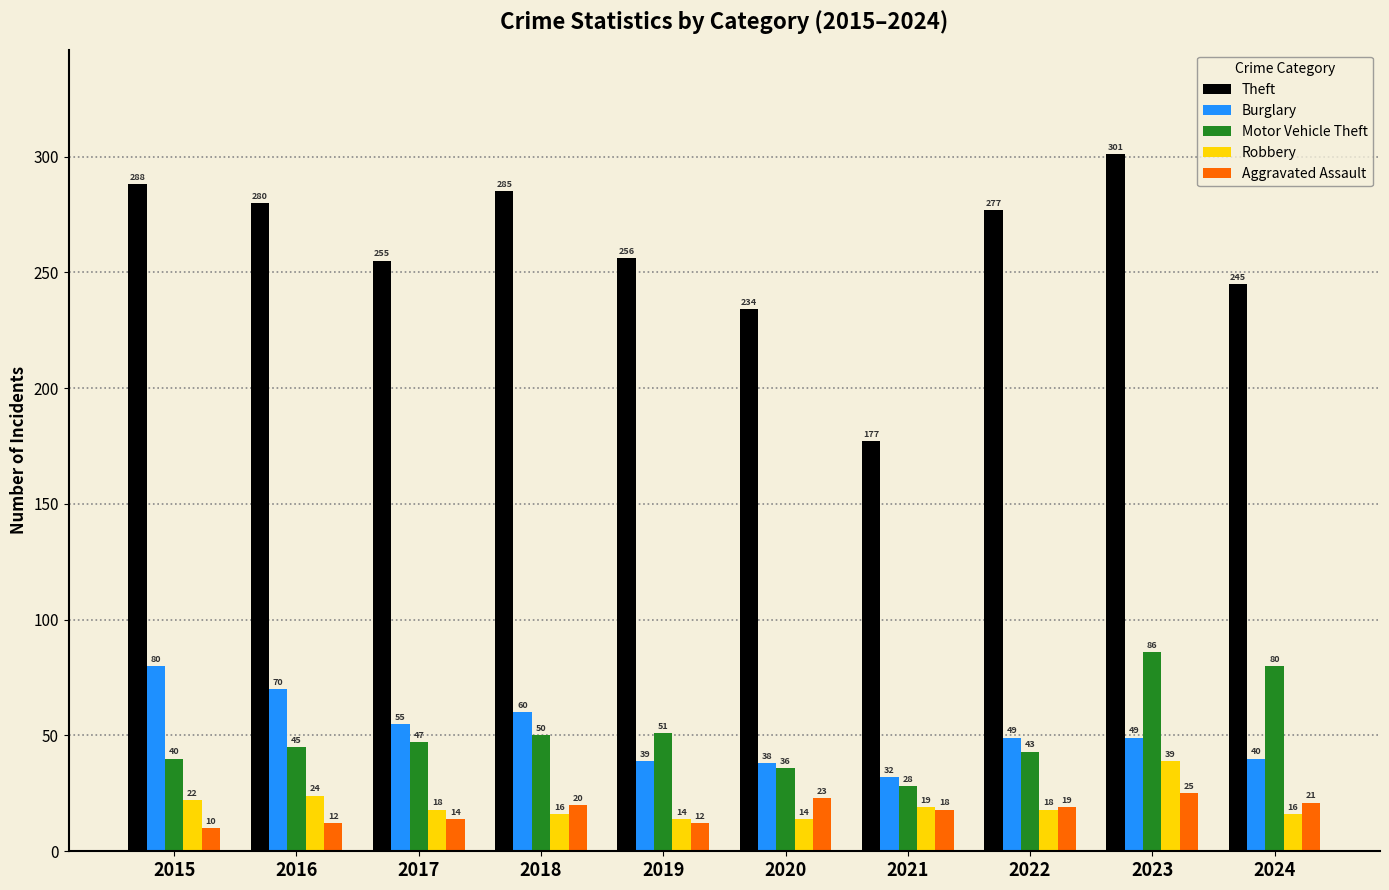

At 2023, list the series in order from largest to smallest.

Theft, Motor Vehicle Theft, Burglary, Robbery, Aggravated Assault